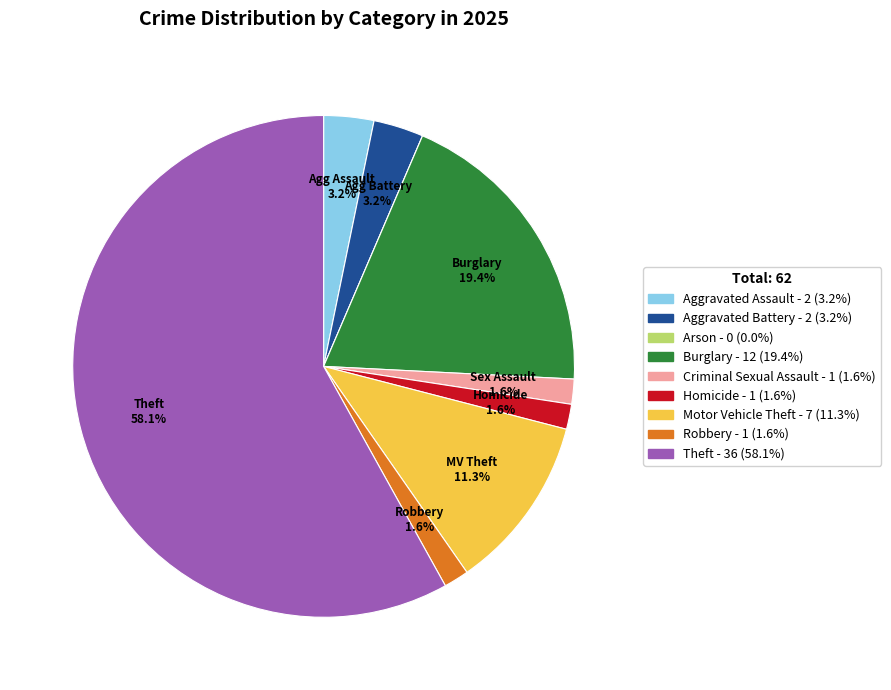

What percentage is the Criminal Sexual Assault slice, to the nearest percent?

2%